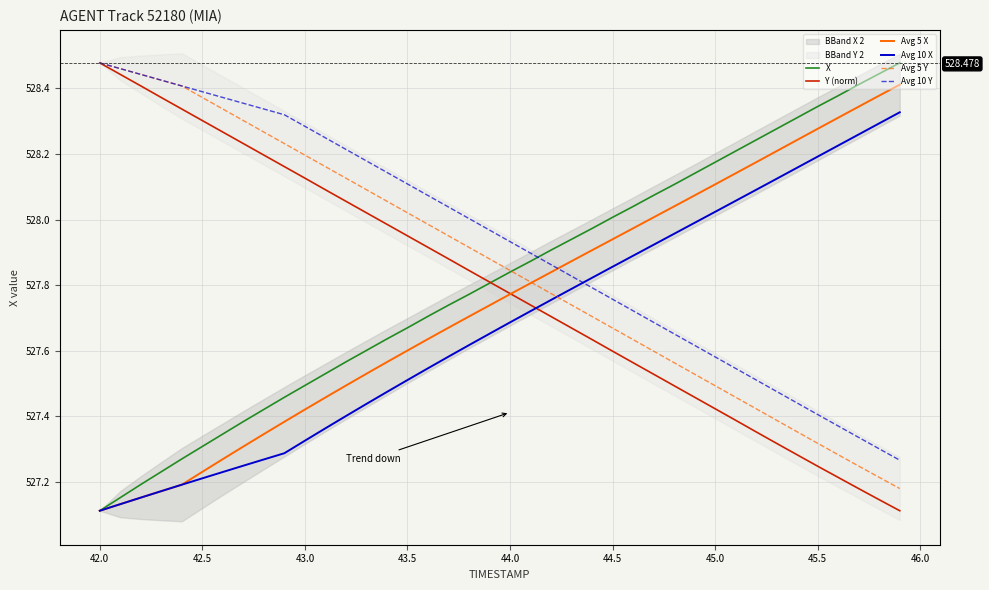

Between 45.5 and 45.0, which is larger?

45.5